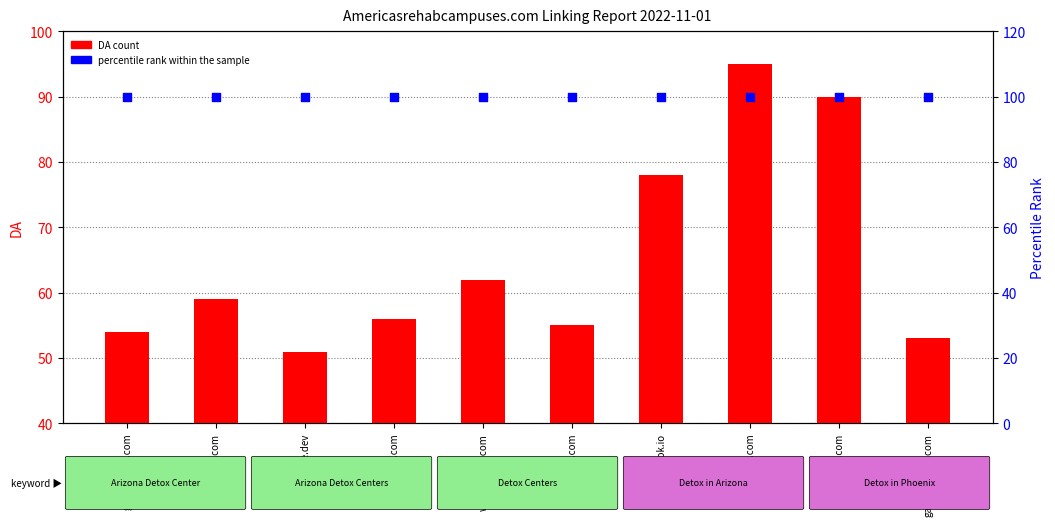

What are all the series names shown in the legend?

DA (count), percentile rank within the sample